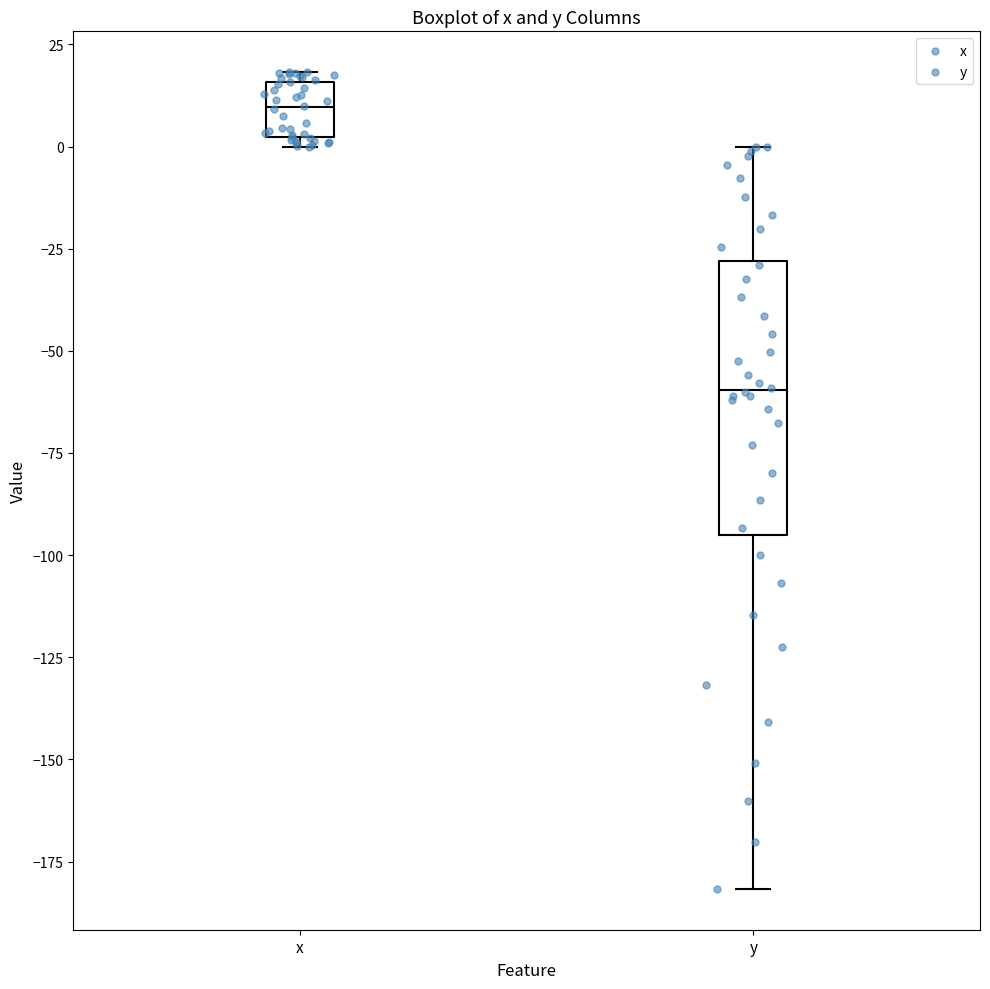

Reading left to right, transcribe this box plot: for each box, give where its median line is, the range the box spans, and where its two whiskers end, as read against the y-axis. The values are not printed on the chart, so give them approximately, as read against the axis.

x: median 10, box 0 to 15, whiskers 0 (just below the box's lower edge) to 20
y: median -60, box -95 to -30, whiskers -180 to 0